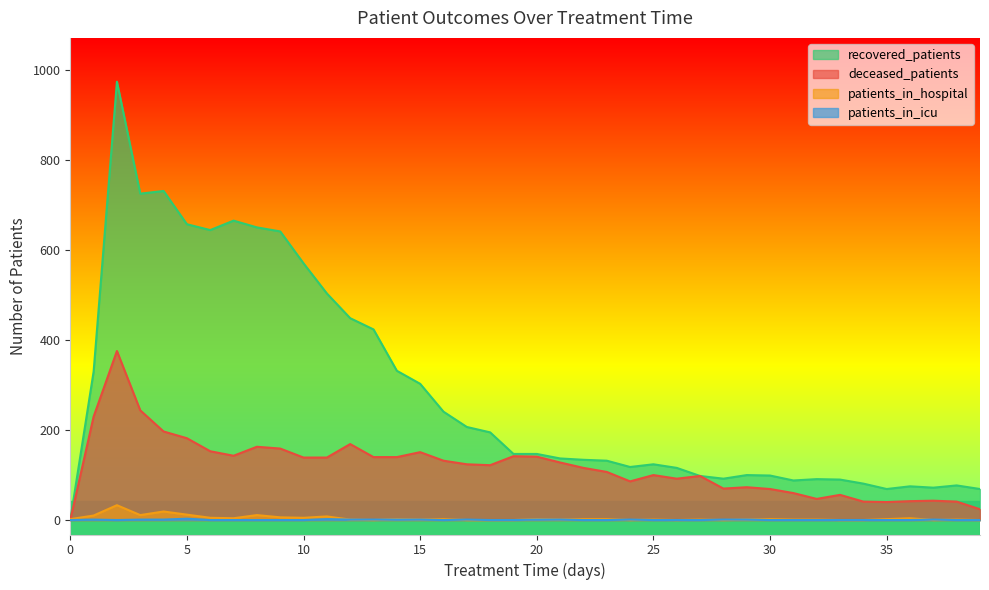

At 20, list the series in order from smallest to largest.

patients_in_icu, patients_in_hospital, deceased_patients, recovered_patients